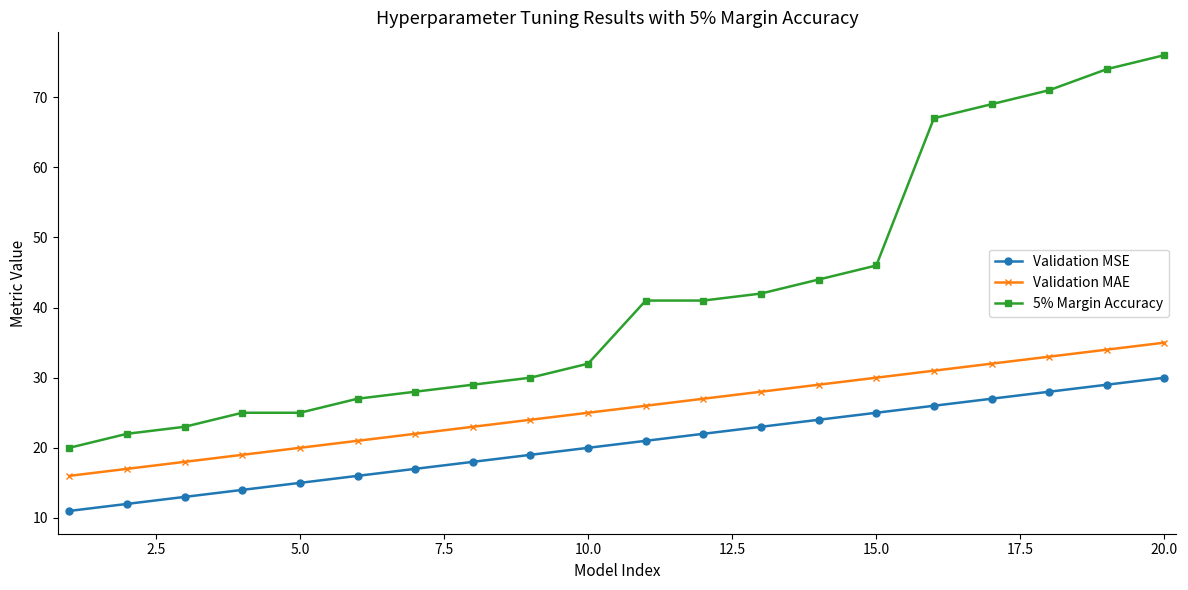

Rank the series by their average value, from lowest to highest.

Validation MSE, Validation MAE, 5% Margin Accuracy